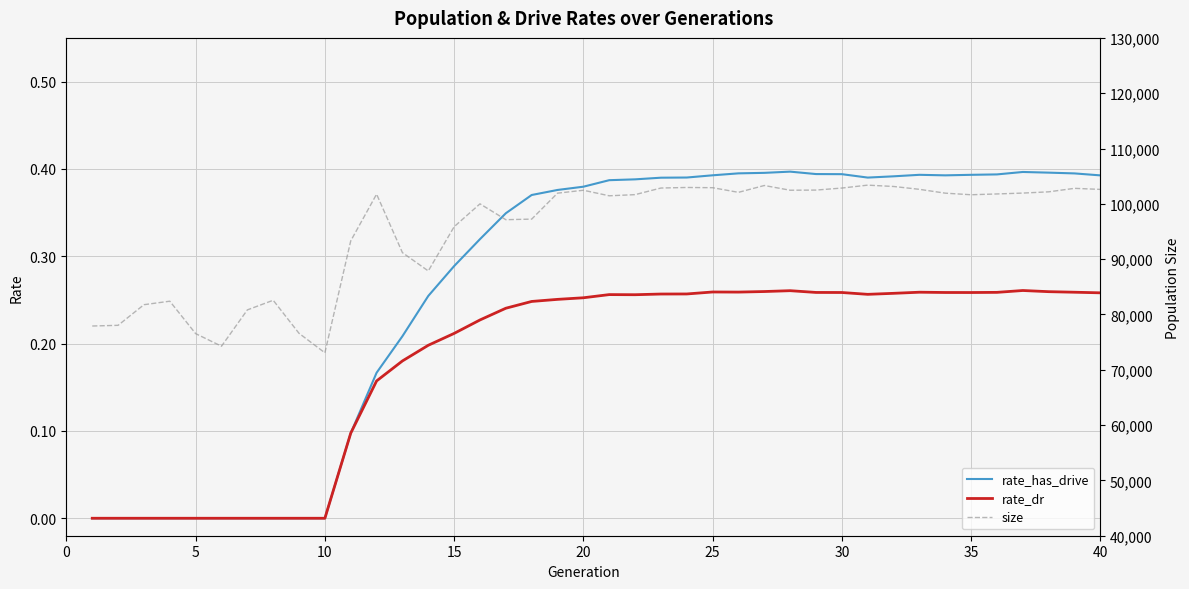

How many data points in rate_dr are above 0?

30